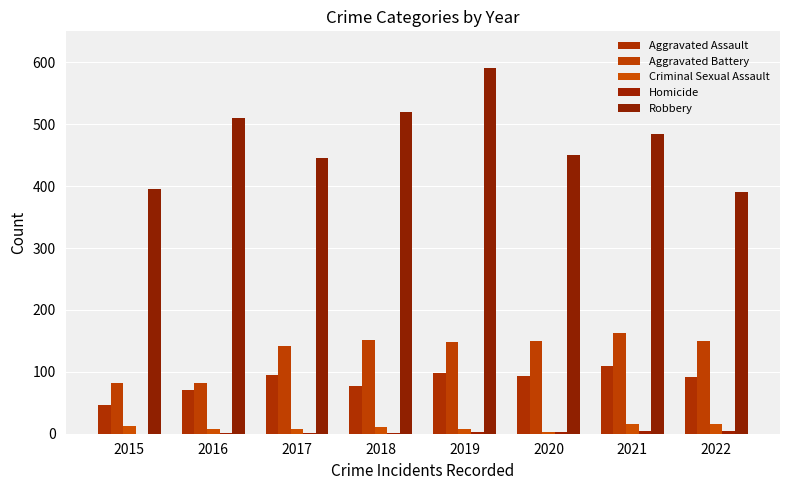

Where does the Aggravated Battery series first go above 149?

2018